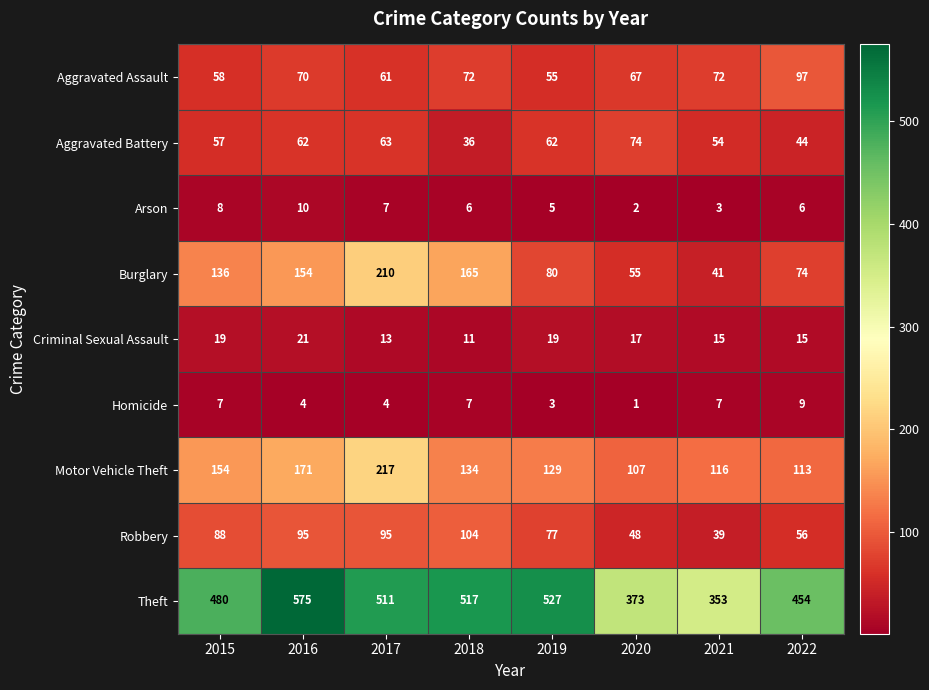

True or false: Burglary has a value of 210 at 2017.

True